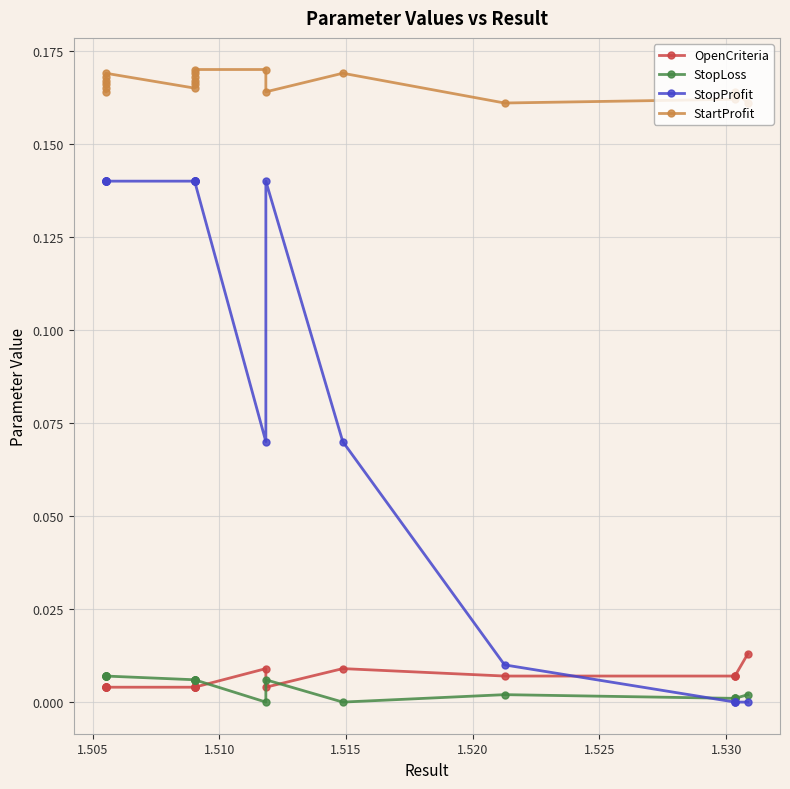

Reading left to right, what are all the values shown in this chart?

OpenCriteria: 0.0	0.0	0.0	0.0	0.0	0.0	0.0	0.0	0.0	0.0	0.0	0.0	0.0	0.0	0.0	0.0	0.0	0.0	0.0	0.0
StopLoss: 0.0	0.0	0.0	0.0	0.0	0.0	0.0	0.0	0.0	0.0	0.0	0.0	0.0	0.0	0.0	0.0	0.0	0.0	0.0	0.0
StopProfit: 0.1	0.1	0.1	0.1	0.1	0.1	0.1	0.1	0.1	0.1	0.1	0.1	0.1	0.1	0.1	0.0	0.0	0.0	0.0	0.0
StartProfit: 0.2	0.2	0.2	0.2	0.2	0.2	0.2	0.2	0.2	0.2	0.2	0.2	0.2	0.2	0.2	0.2	0.2	0.2	0.2	0.2